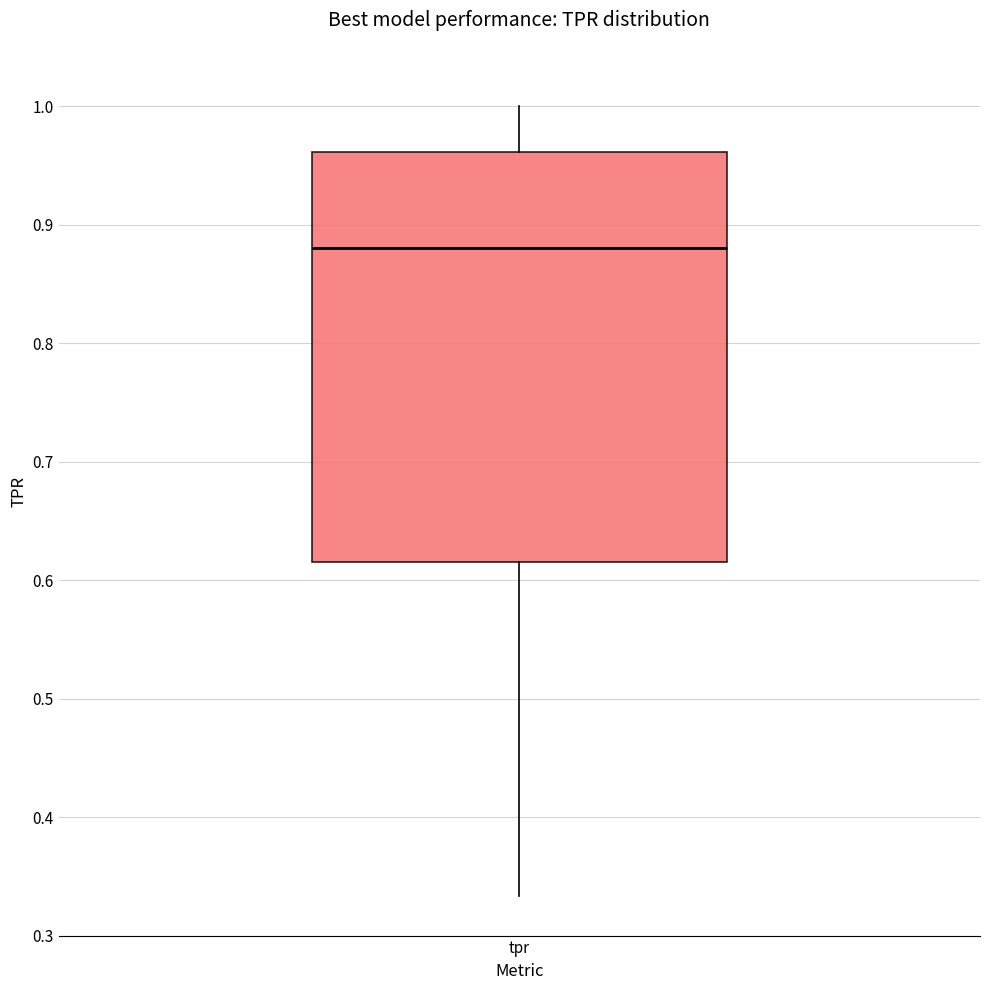

Read this box plot against the y-axis: the position of the median line, the range covered by the box, and the ends of both whiskers. The values are not printed on the chart, so give them approximately, as read against the axis.

median 0.88, box 0.62 to 0.96, whiskers 0.33 to 1.00